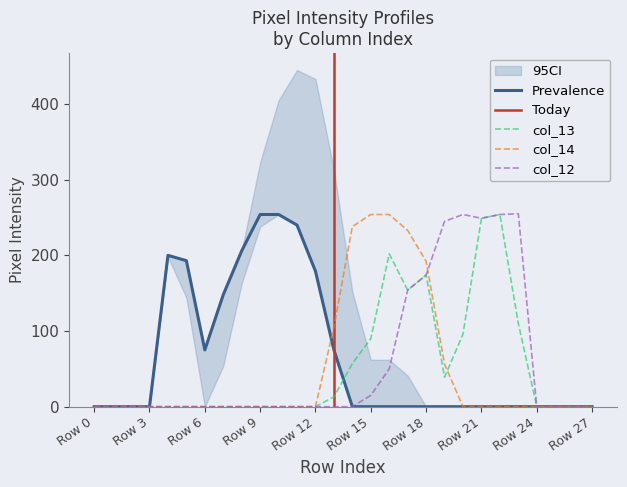

The col_16 series shows -79 at Row 18. True or false?

False